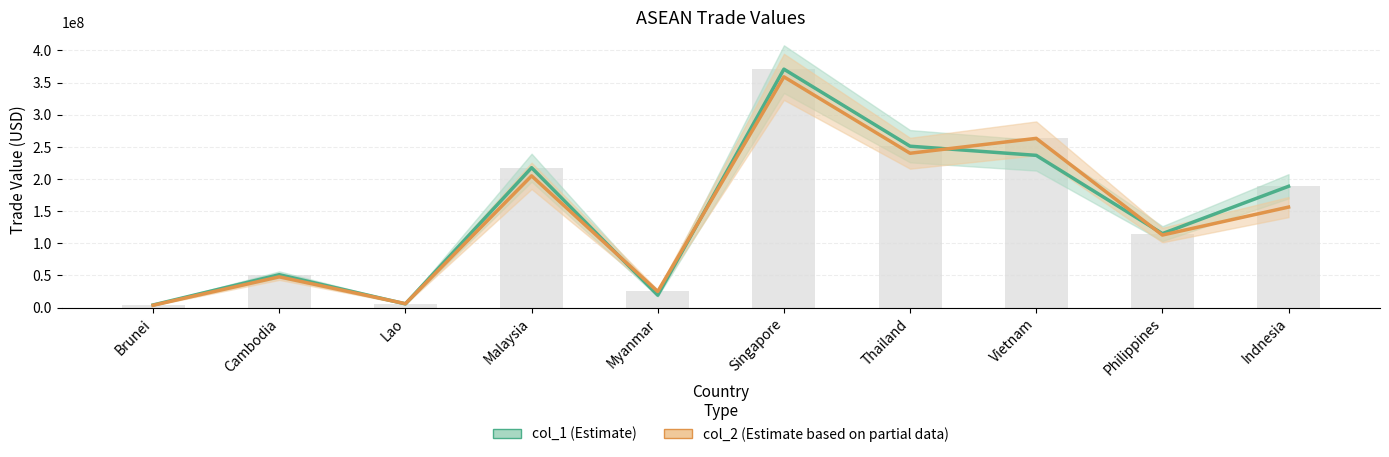

Which series has the largest total across all categories?

col_1 (Estimate)